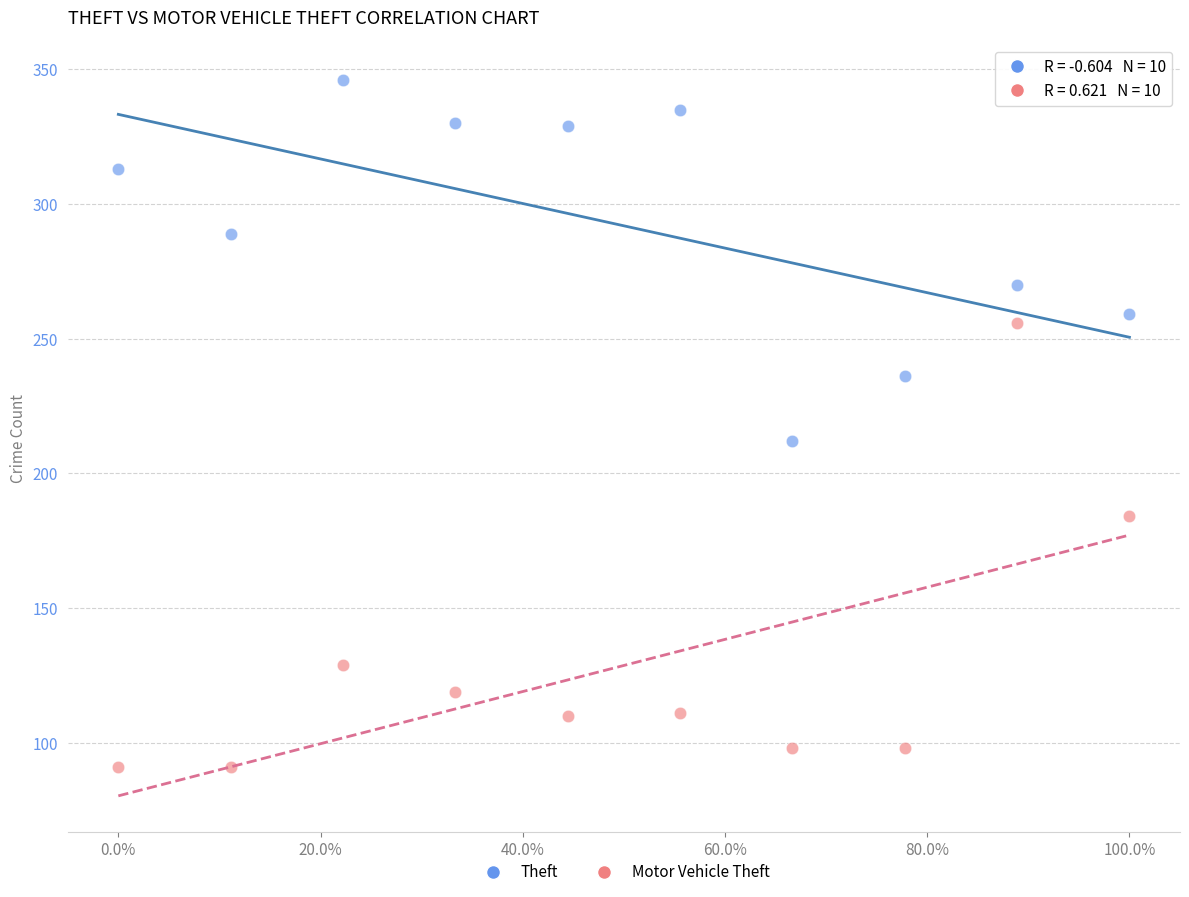

Across all data points, what is the range of Y values (max minus min)?

255